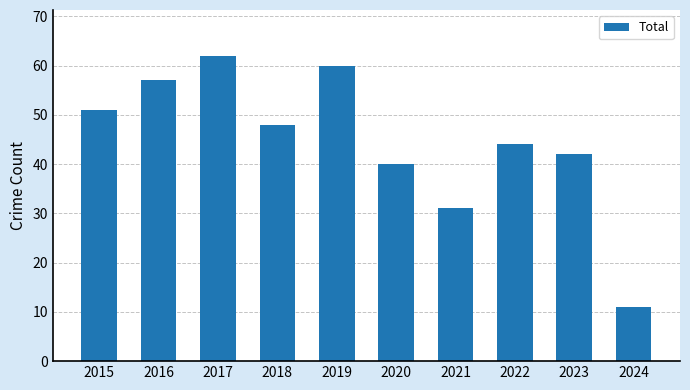

List the labels in order of value, largest first.

2017, 2019, 2016, 2015, 2018, 2022, 2023, 2020, 2021, 2024